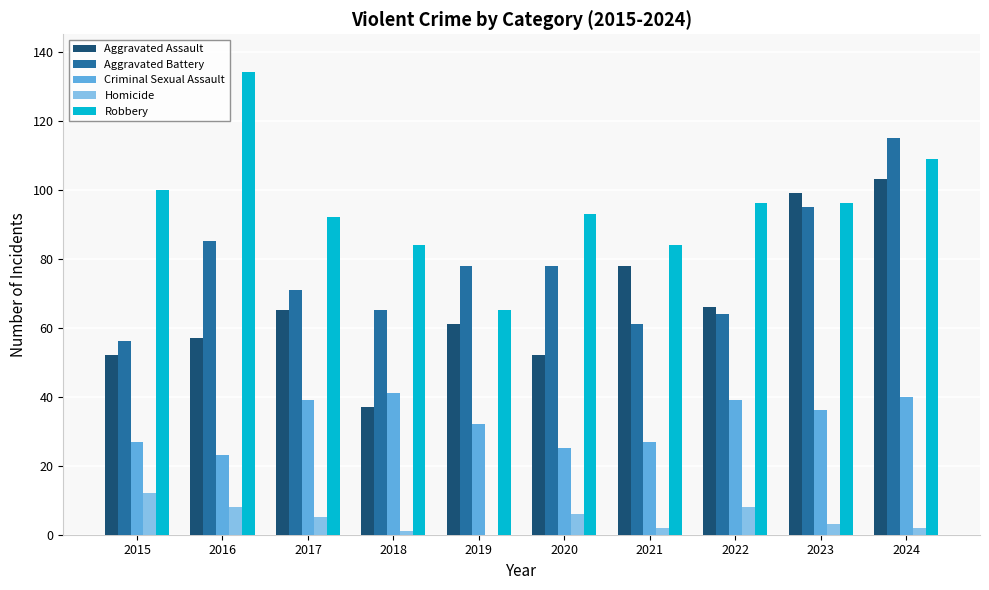

What is the sum of the Aggravated Assault values at 2022 and 2018?

103